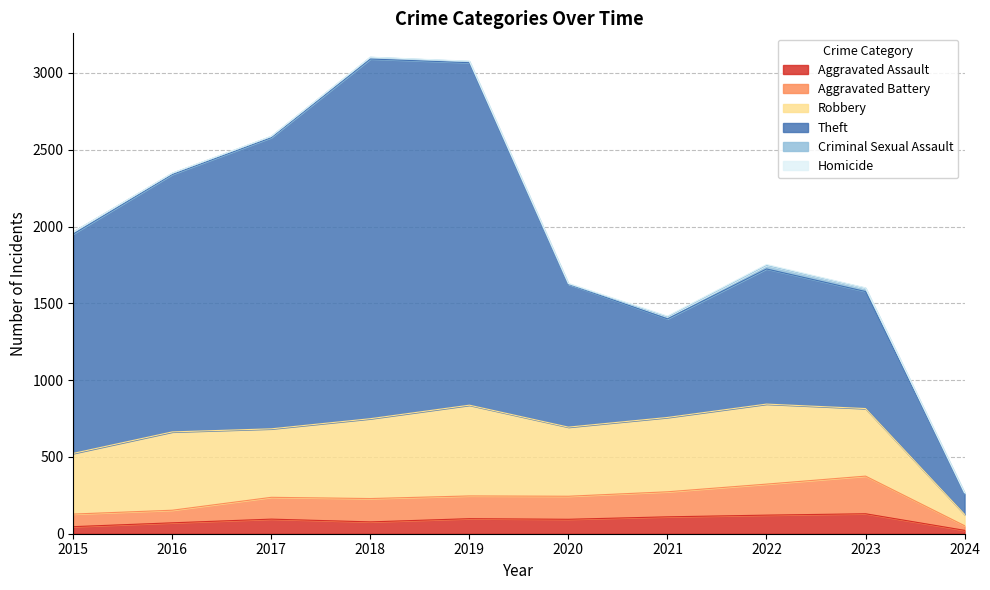

Between 2016 and 2018, which series saw the biggest shift?

Theft